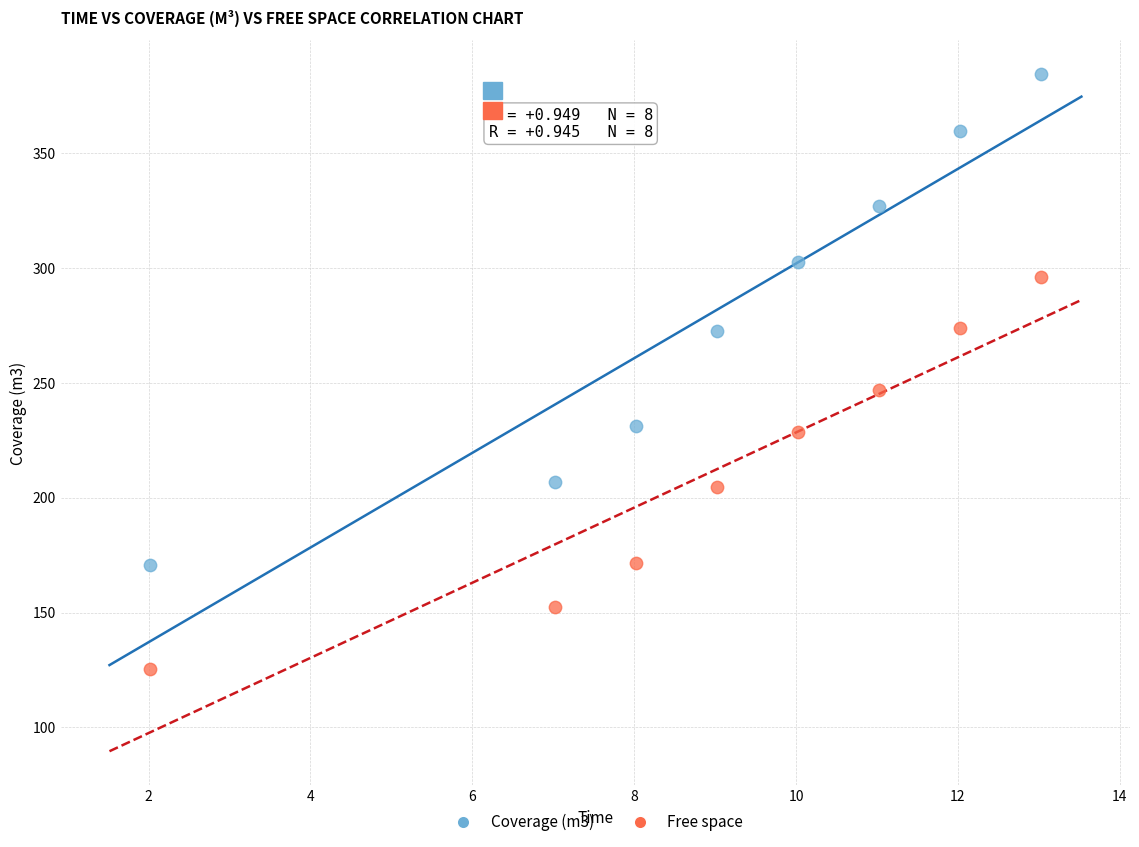

Which series has the largest Y range (max minus min)?

Coverage (m3)